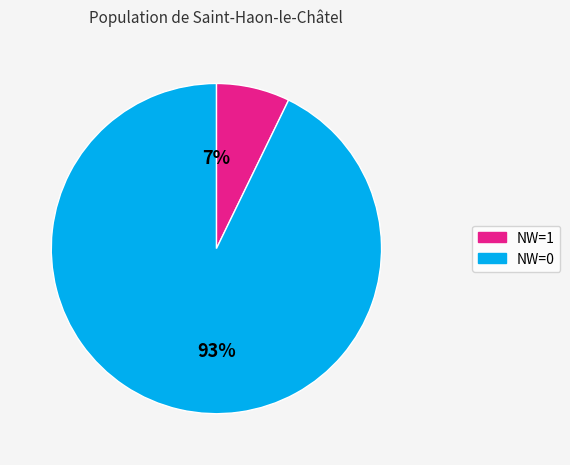

Is there any slice that represents more than half of the pie?

Yes